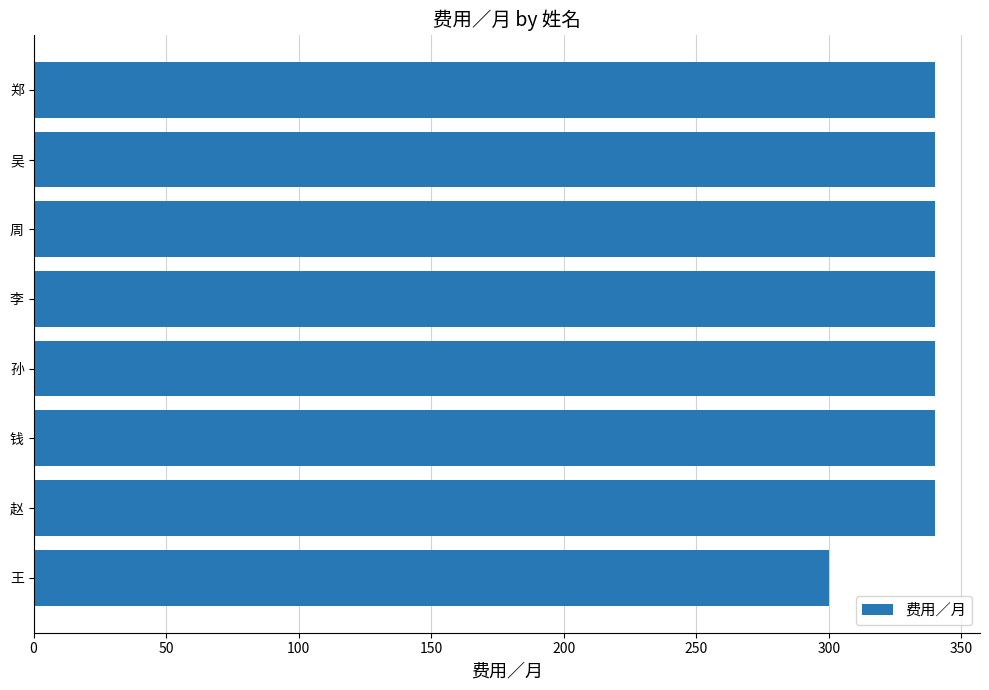

What is the ratio of the value at 赵 to the value at 钱?

1.0